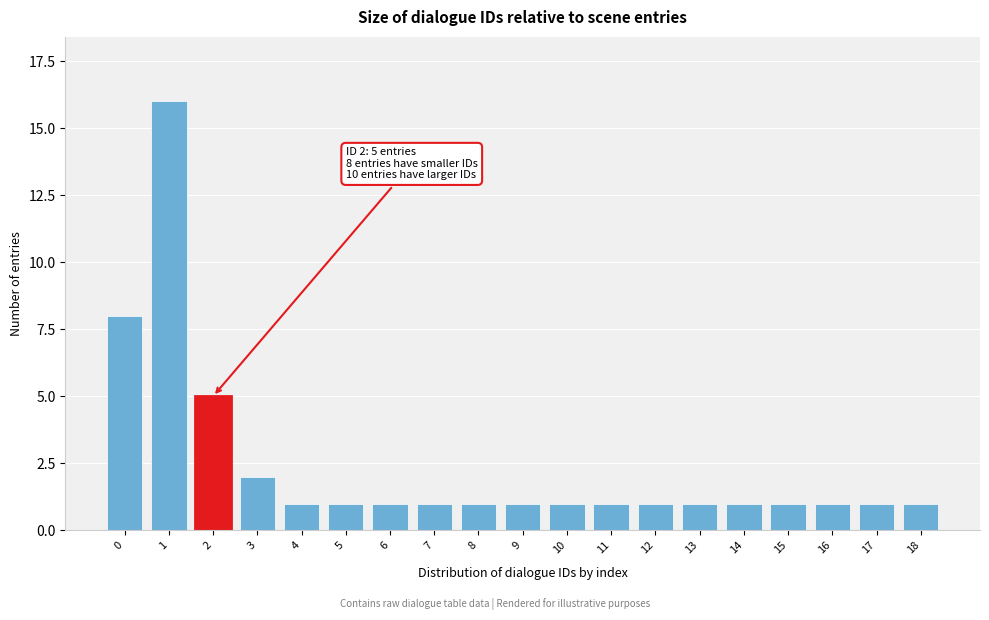

Reading right to left, transcribe all the data shown in this chart.

18=1	17=1	16=1	15=1	14=1	13=1	12=1	11=1	10=1	9=1	8=1	7=1	6=1	5=1	4=1	3=2	2=5	1=16	0=8